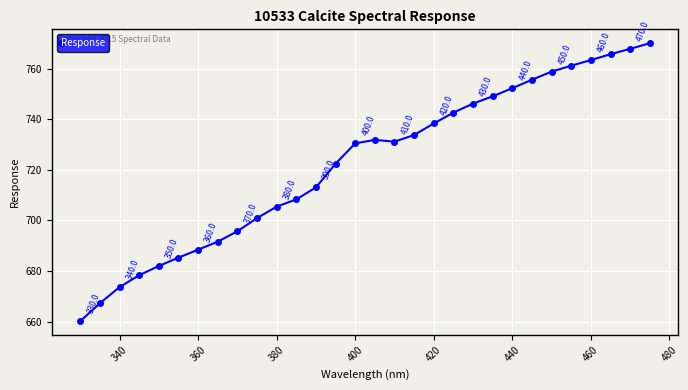

What is the difference between the maximum and minimum values?

110.0